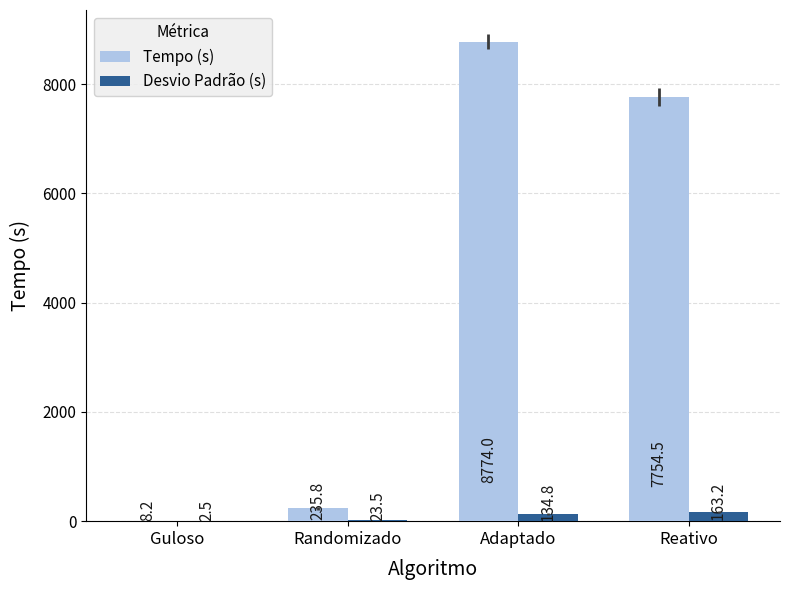

What is the approximate value of Tempo (s) at Adaptado?

8774.0